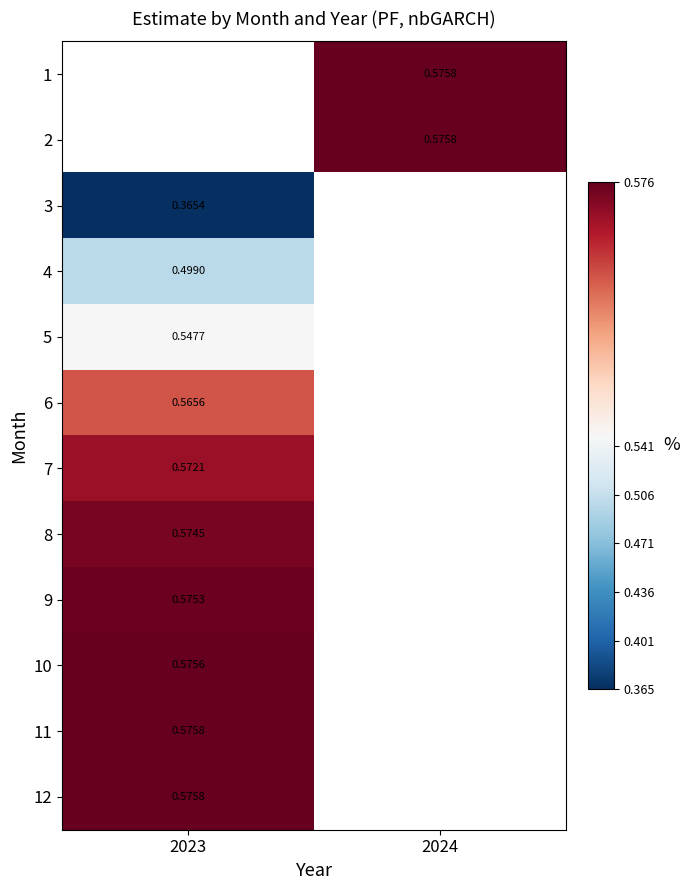

The value of 1 at 2024 is 0.9. True or false?

False